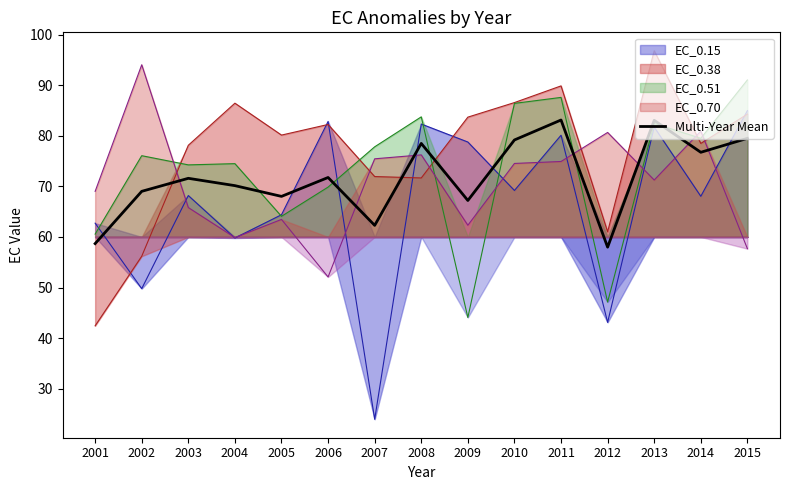

Where is the first local maximum?

2003